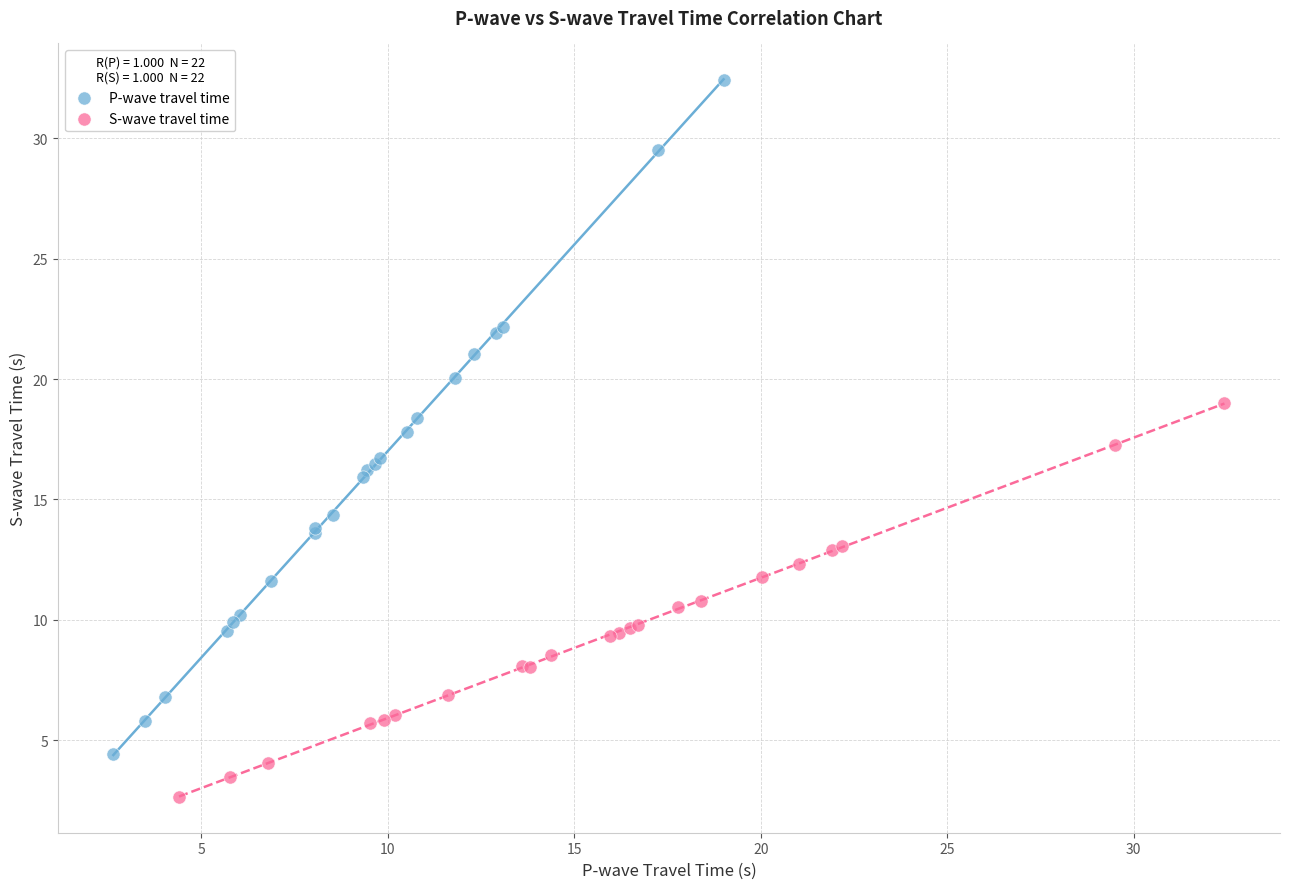

Which series has the widest spread of Y values?

P-wave travel time